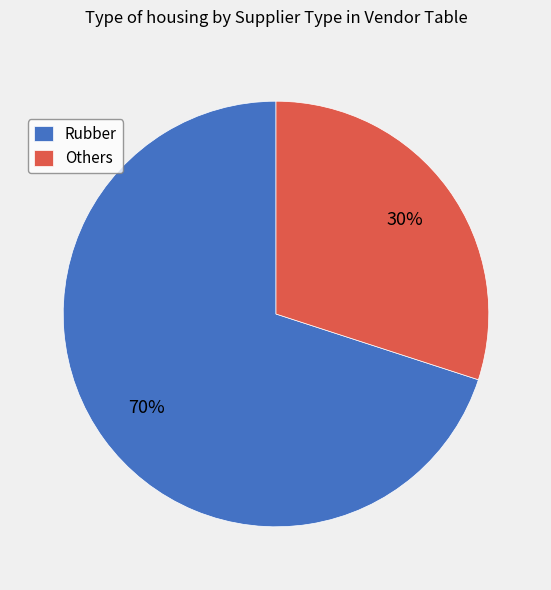

To the nearest percent, what is the difference between the largest and smallest slice percentages?

40%